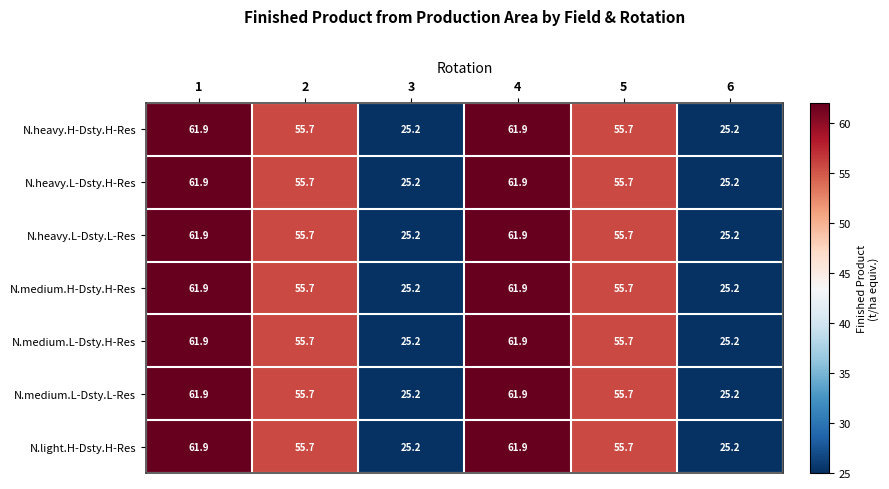

Read the N.medium.L-Dsty.H-Res value at 5.

55.7